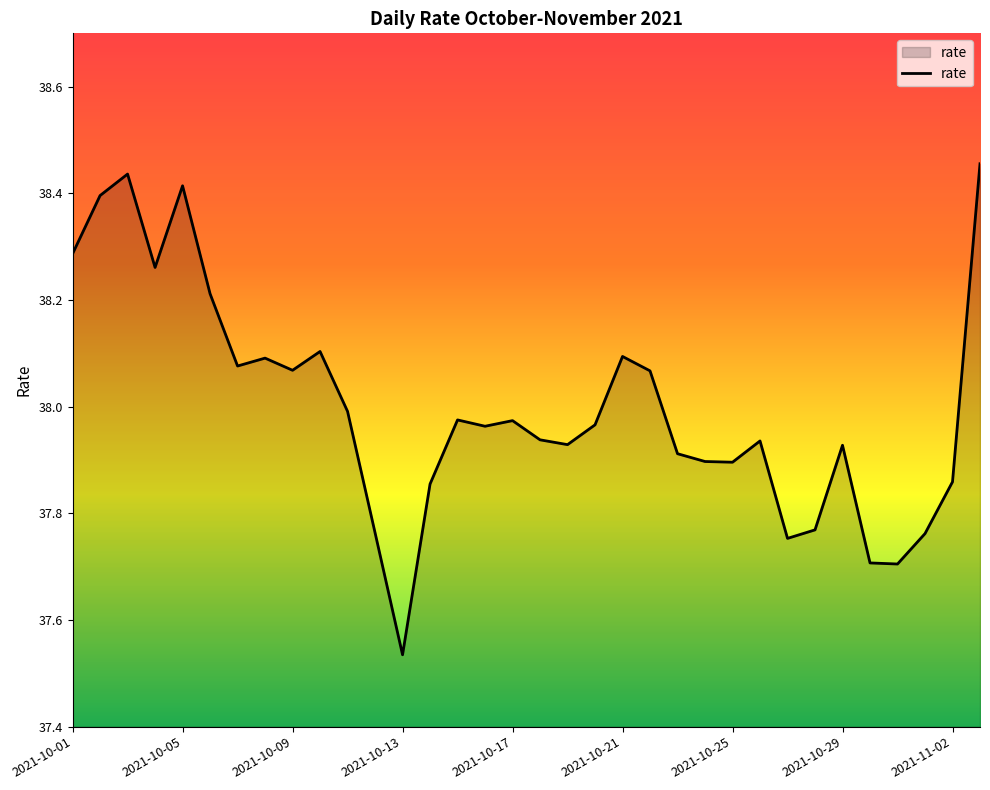

What is the difference between the maximum and minimum values?

0.9